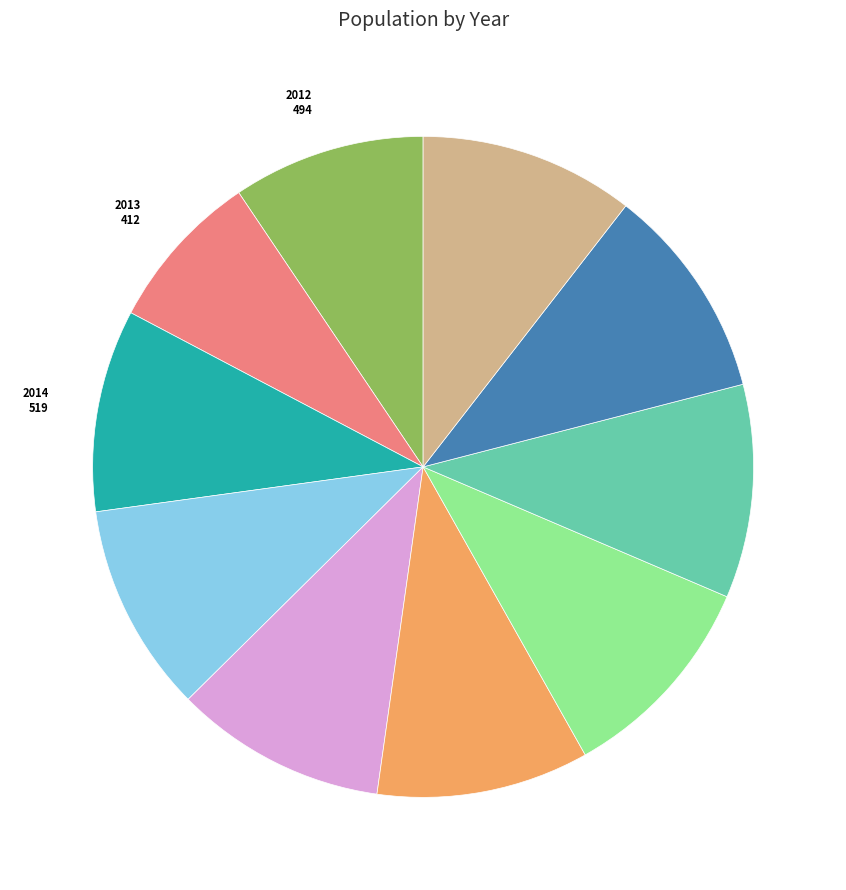

How many slices are in this pie chart?

10